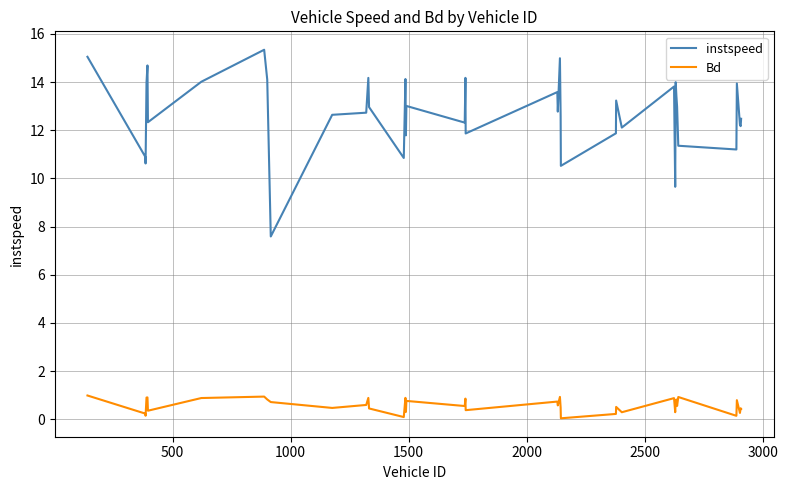

Which series has the largest range (max minus min)?

instspeed